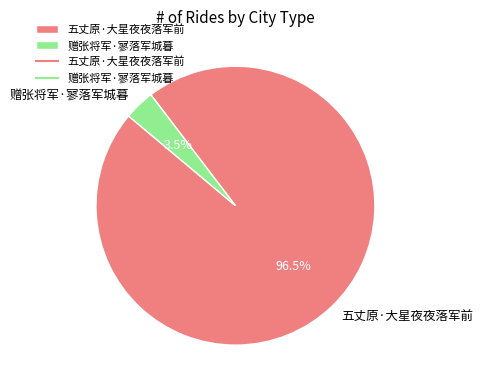

Count the number of slices in the pie.

2